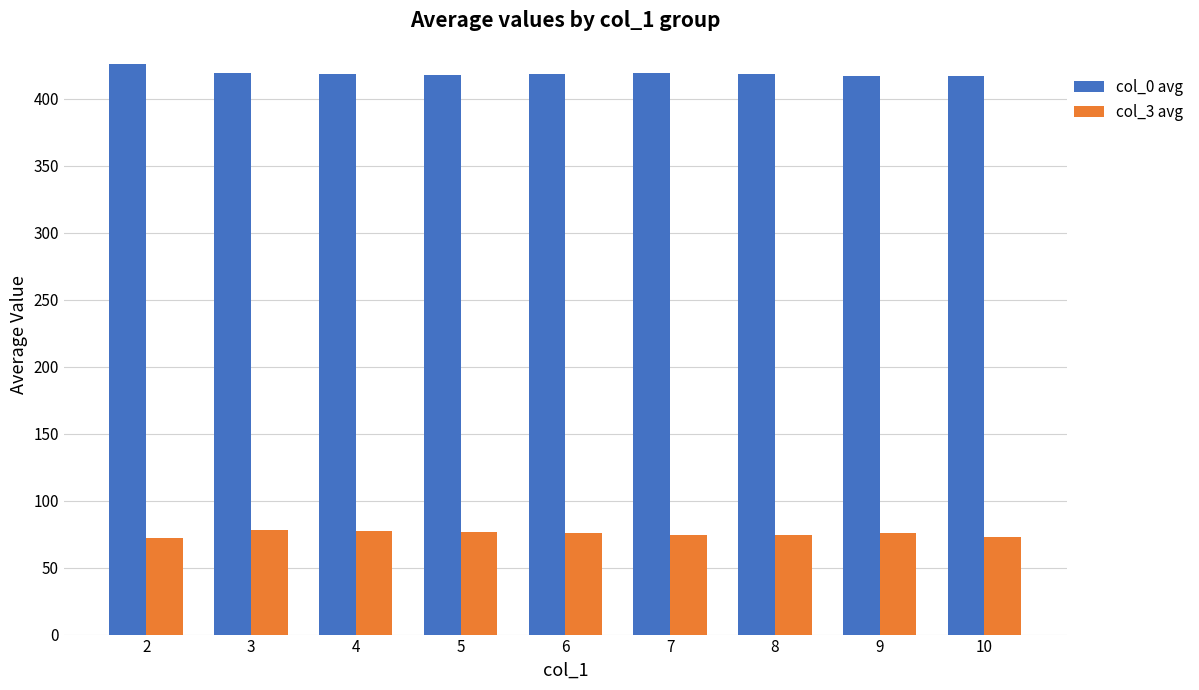

At how many categories does at least one series exceed 363?

9